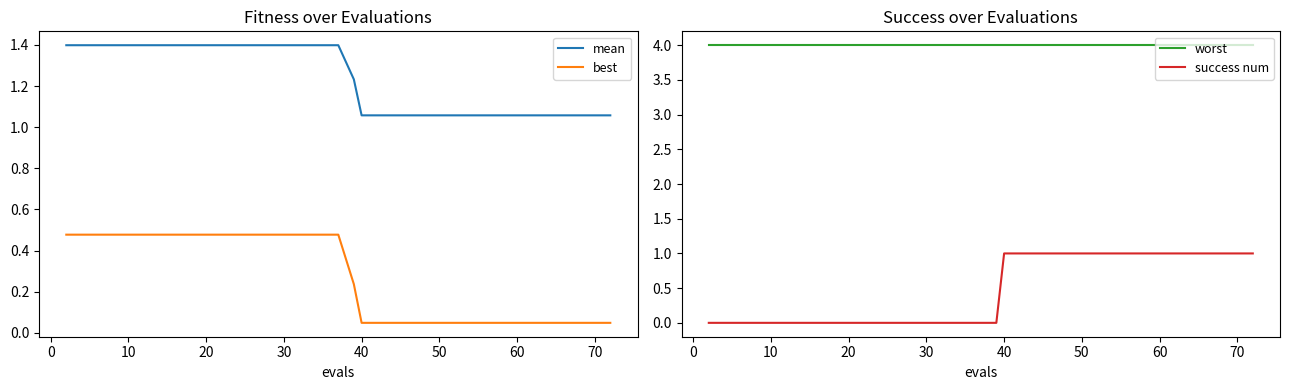

True or false: mean and best cross at least once.

False